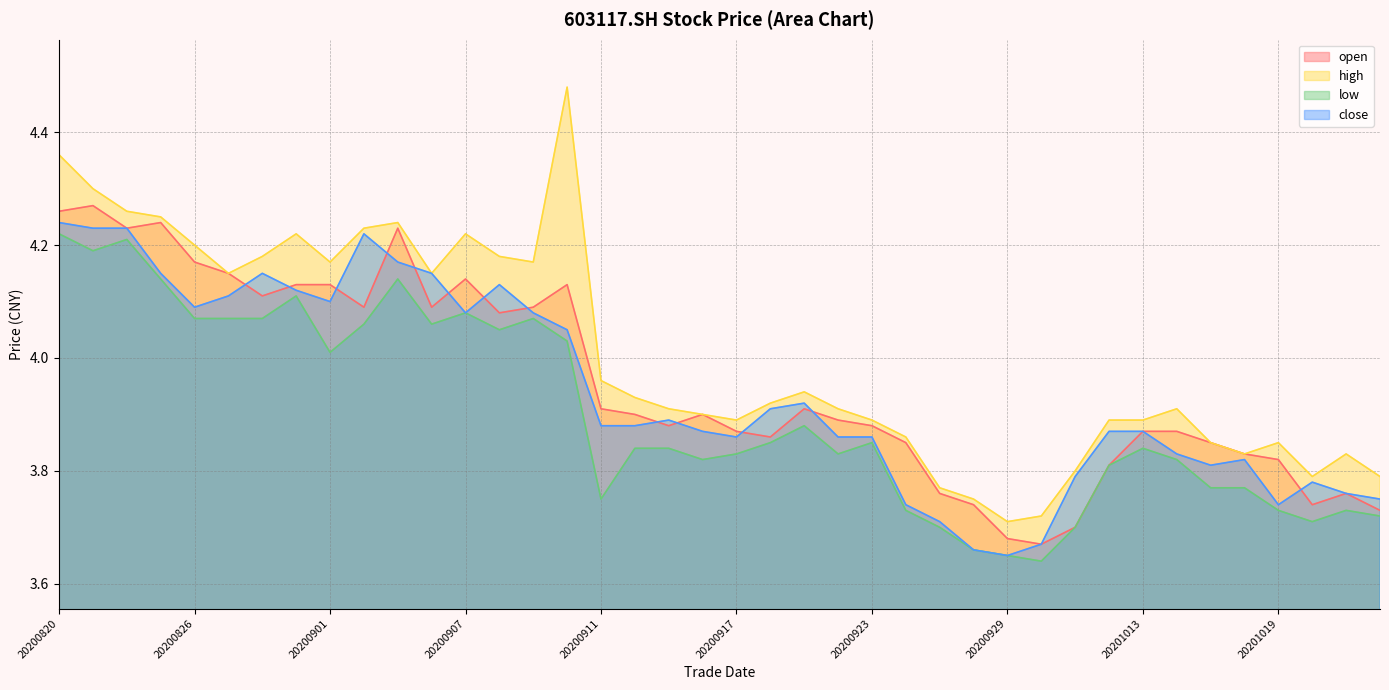

Which category has the highest value across all series?

20200910